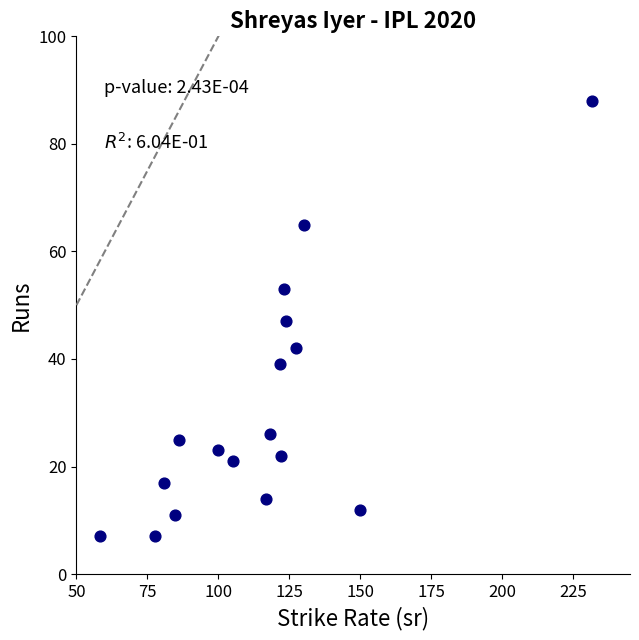

What is the range of Y values (max minus min)?

81